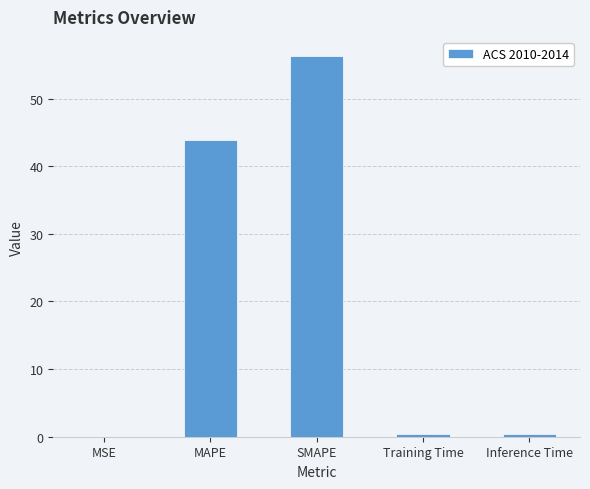

What is the greatest value displayed?

56.3